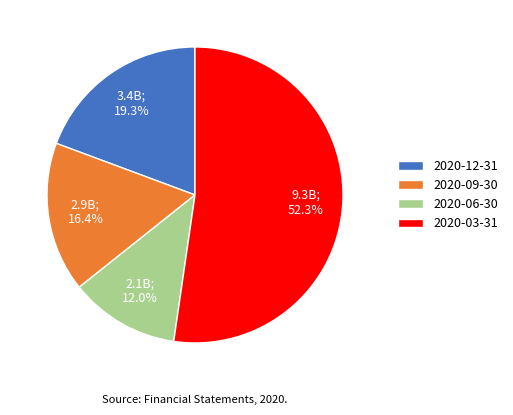

Rank the categories by value from lowest to highest.

2020-06-30, 2020-09-30, 2020-12-31, 2020-03-31